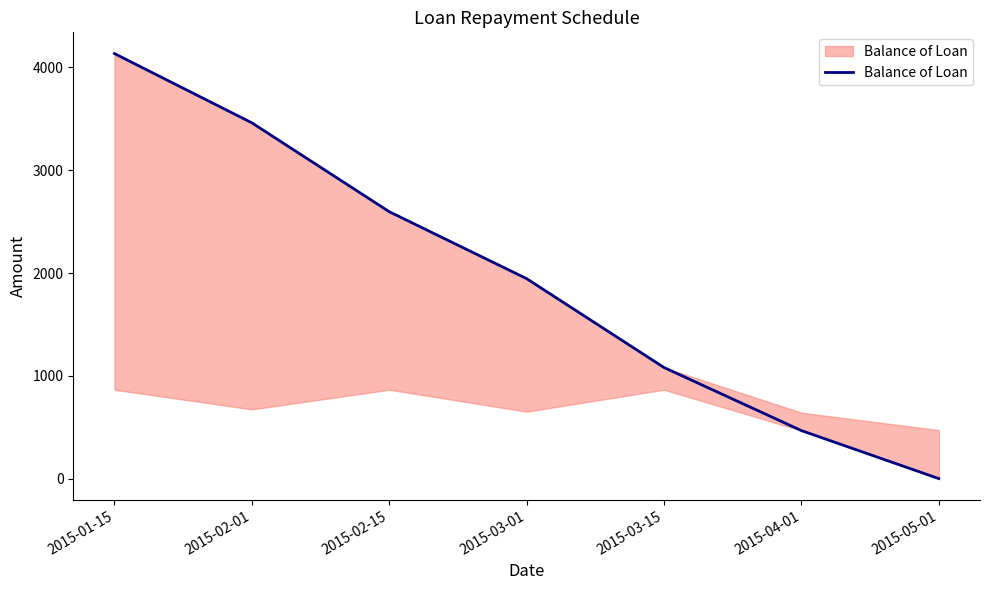

Reading right to left, list all the values displayed in this chart.

0.0	467.1	1080.6	1945.3	2596.7	3461.4	4135.3